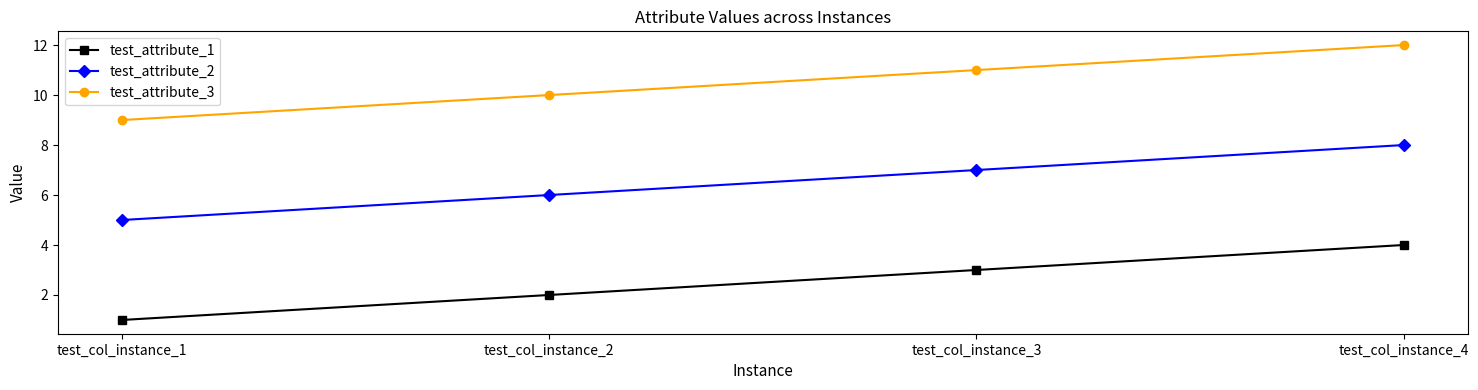

Is the value of test_attribute_1 at test_col_instance_3 greater than the value of test_attribute_2 at test_col_instance_2?

No